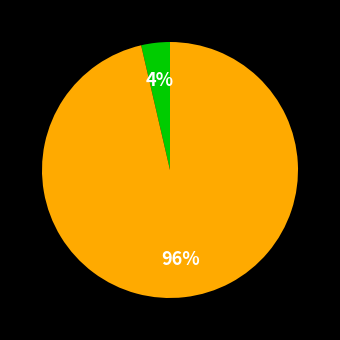

Count the number of slices in the pie.

2